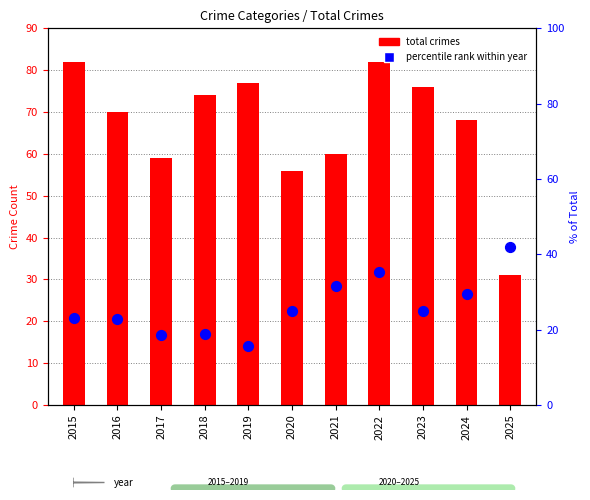

Which series contains the highest Y value?

total crimes